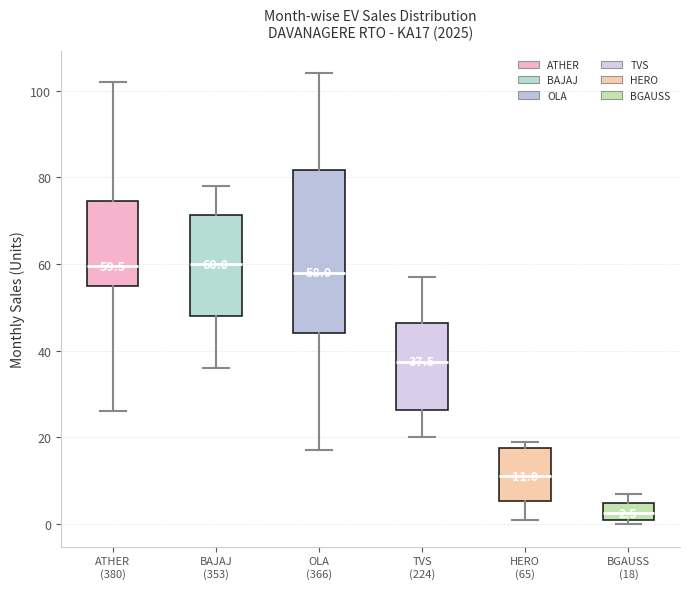

Which box is the tallest, from its lower edge to its upper edge?

OLA (366)